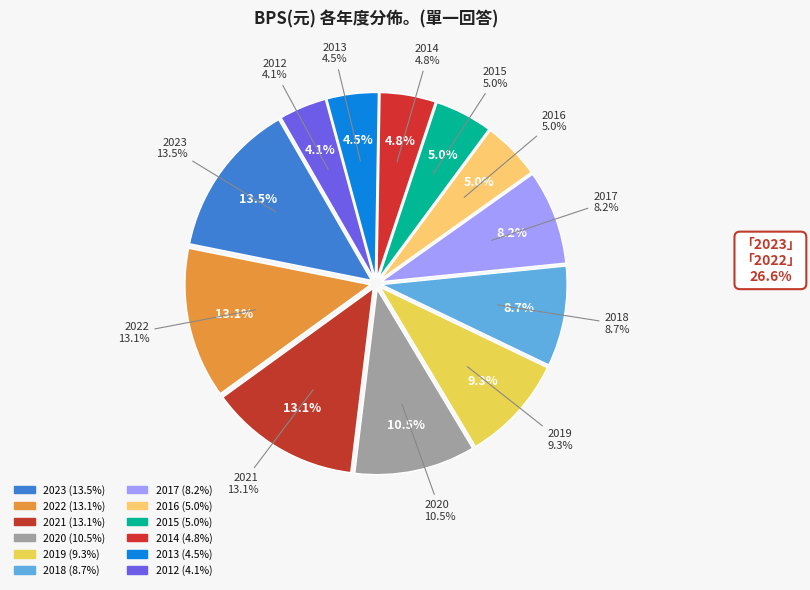

To the nearest percent, what is the average slice percentage?

8%